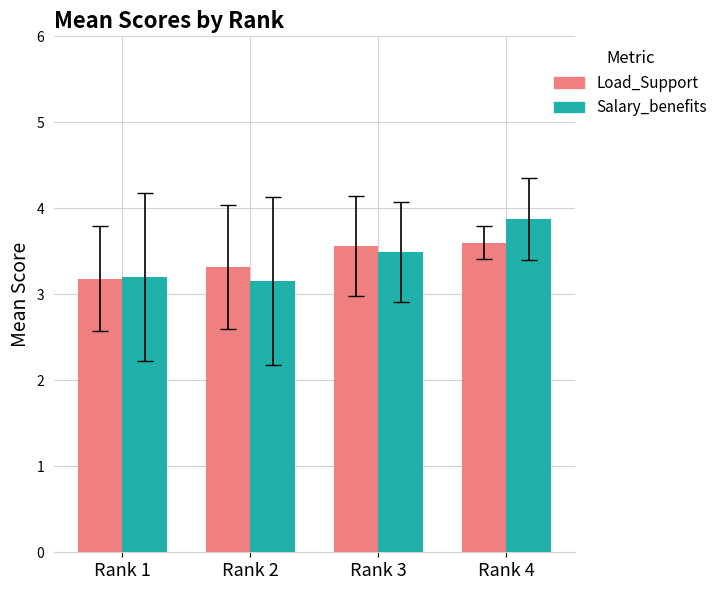

The value of Load_Support at Rank 3 is 3.6. True or false?

True